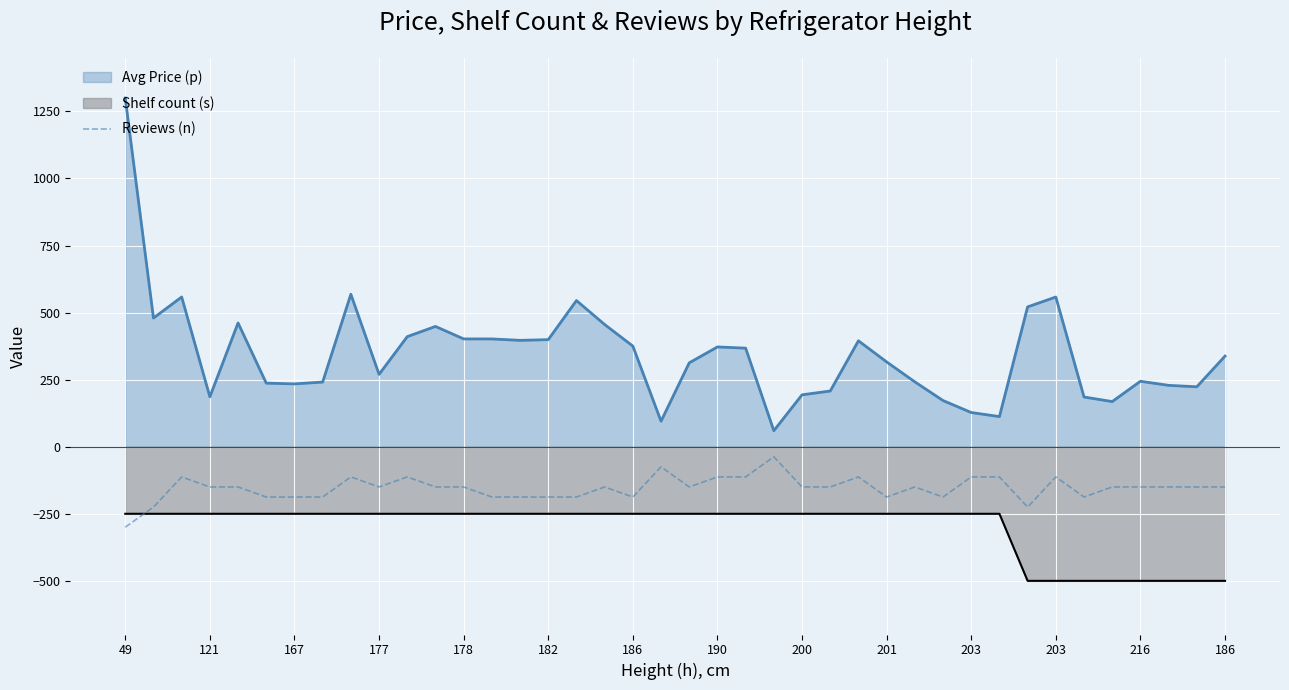

What is the smallest value displayed?

-500.0